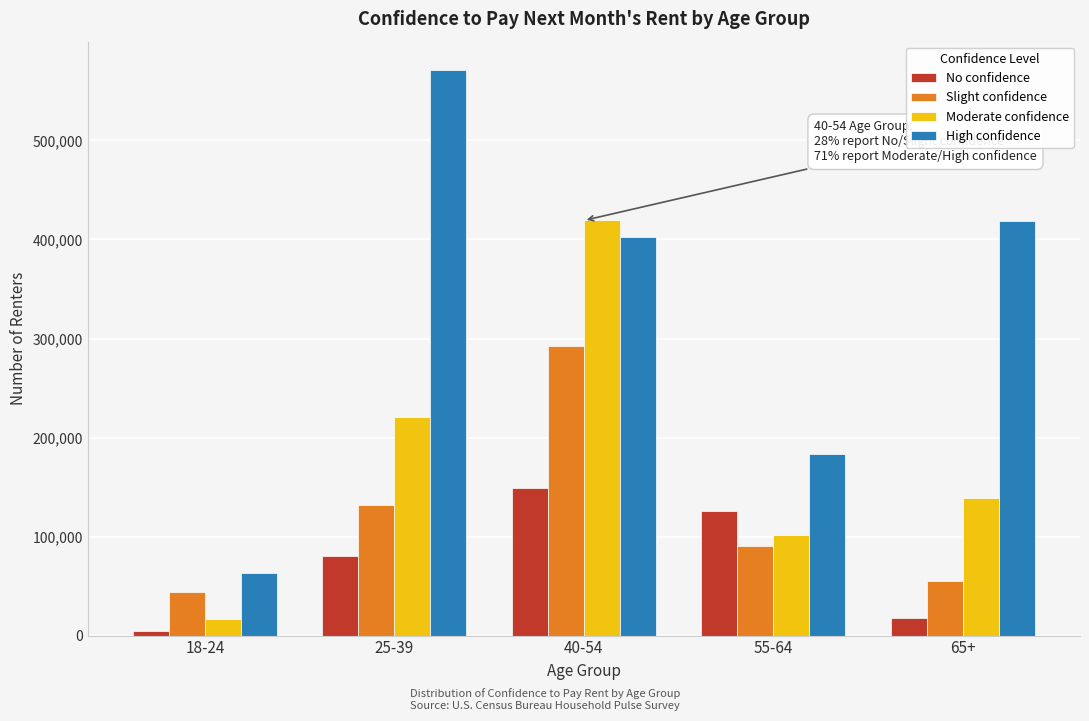

Reading left to right, transcribe all the data shown in this chart.

No confidence: 18-24=4753	25-39=80155	40-54=148722	55-64=125811	65+=17272
Slight confidence: 18-24=44245	25-39=131473	40-54=292895	55-64=90343	65+=55434
Moderate confidence: 18-24=16318	25-39=221144	40-54=419231	55-64=102018	65+=139205
High confidence: 18-24=63226	25-39=571214	40-54=402187	55-64=183566	65+=418923